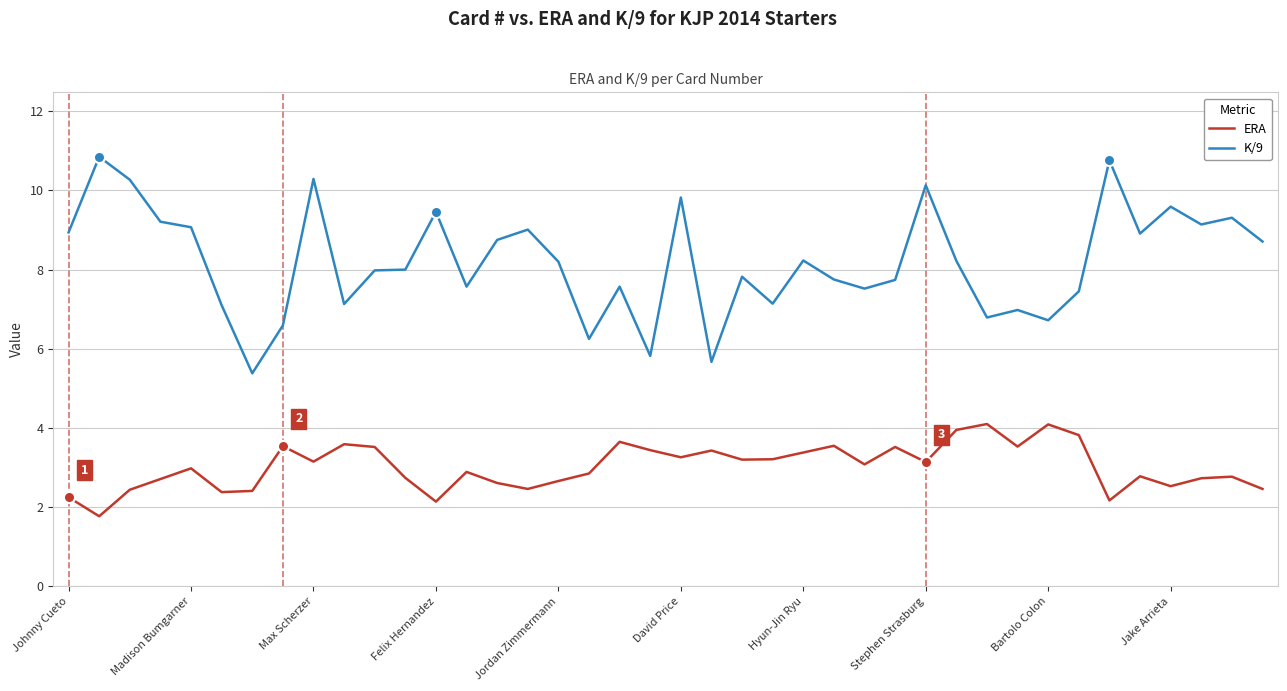

List the series in order of their overall mean, highest first.

K/9, ERA